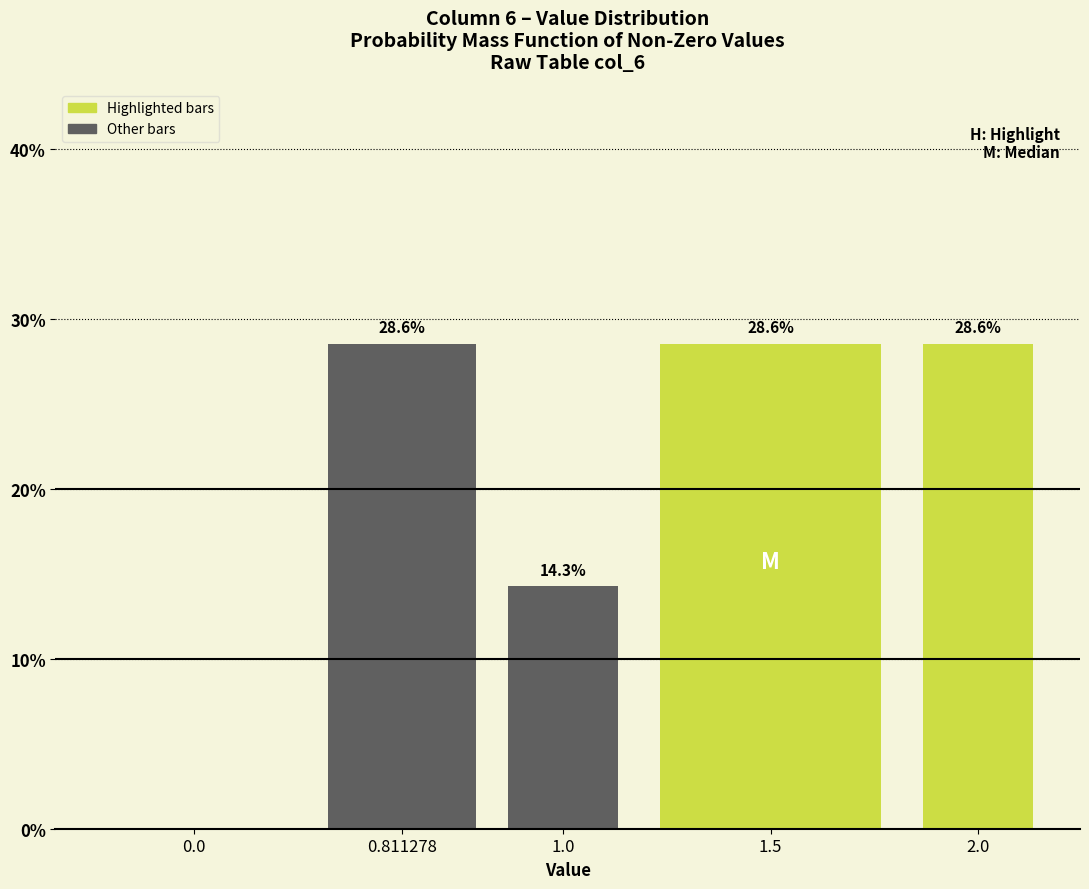

Reading left to right, list all the values displayed in this chart.

0.0=0.0	0.811278=28.6	1.0=14.3	1.5=28.6	2.0=28.6